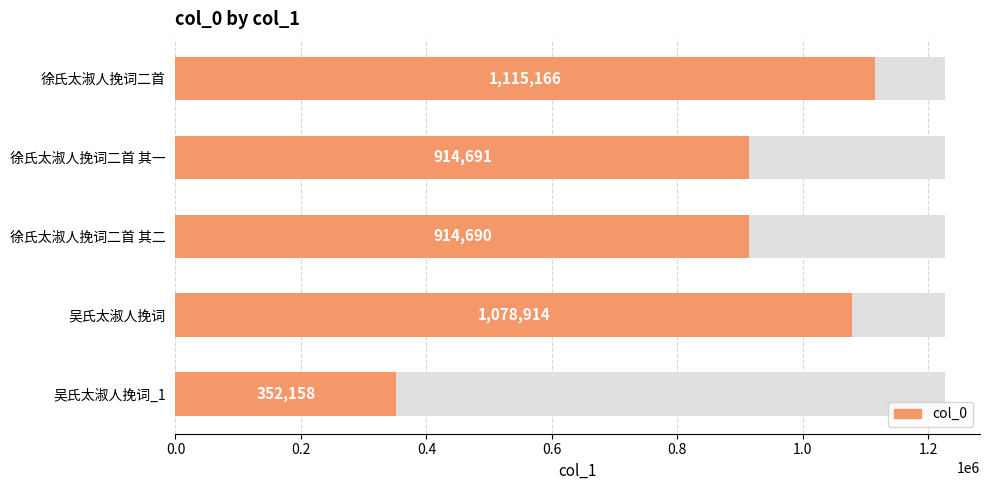

Reading left to right, extract all data points from this chart.

1115166	914691	914690	1078914	352158